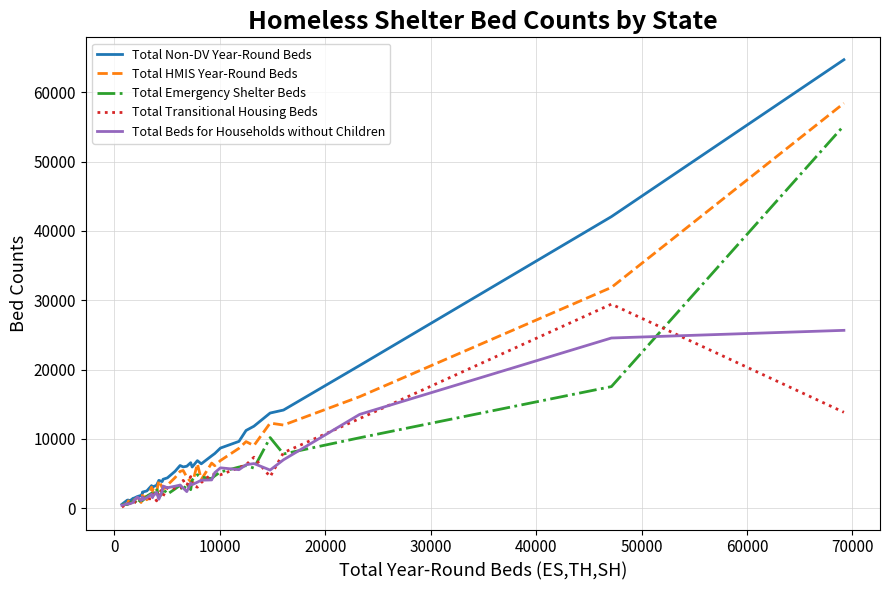

How many lines are shown in the chart?

5